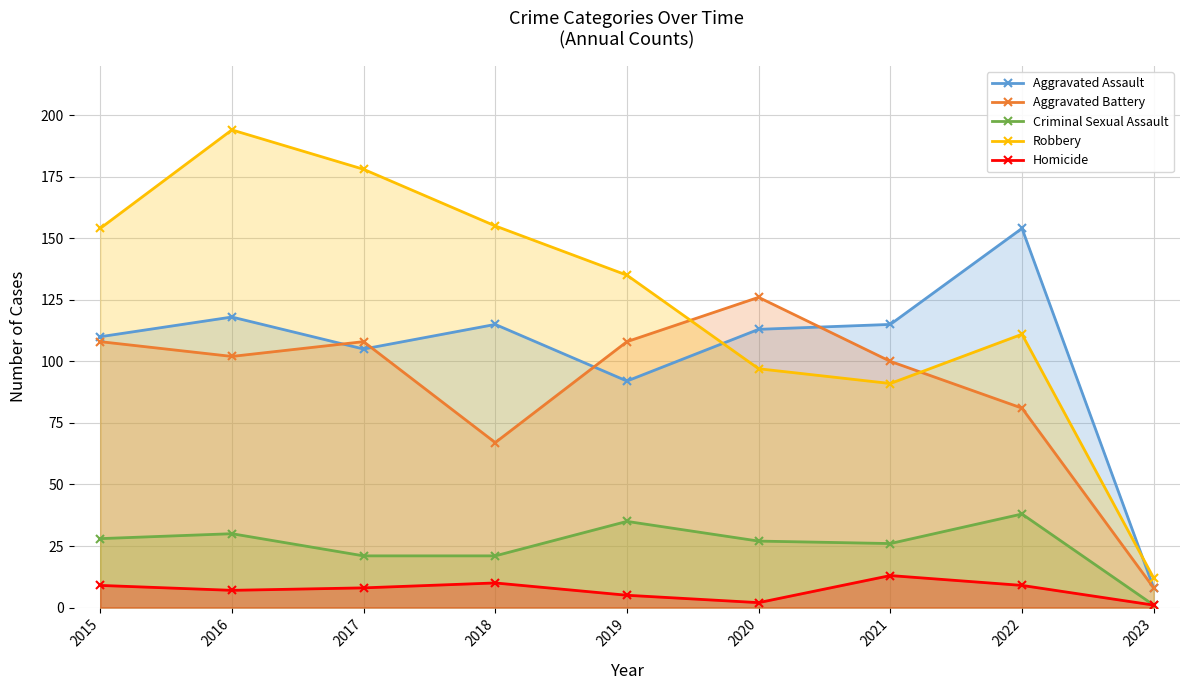

Reading right to left, extract all data points from this chart.

Aggravated Assault: 2023=8	2022=154	2021=115	2020=113	2019=92	2018=115	2017=105	2016=118	2015=110
Aggravated Battery: 2023=8	2022=81	2021=100	2020=126	2019=108	2018=67	2017=108	2016=102	2015=108
Criminal Sexual Assault: 2023=1	2022=38	2021=26	2020=27	2019=35	2018=21	2017=21	2016=30	2015=28
Robbery: 2023=12	2022=111	2021=91	2020=97	2019=135	2018=155	2017=178	2016=194	2015=154
Homicide: 2023=1	2022=9	2021=13	2020=2	2019=5	2018=10	2017=8	2016=7	2015=9